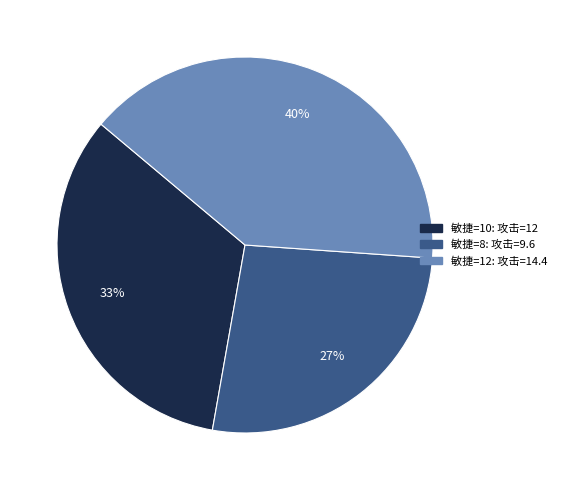

To the nearest percent, what is the average slice percentage?

33%